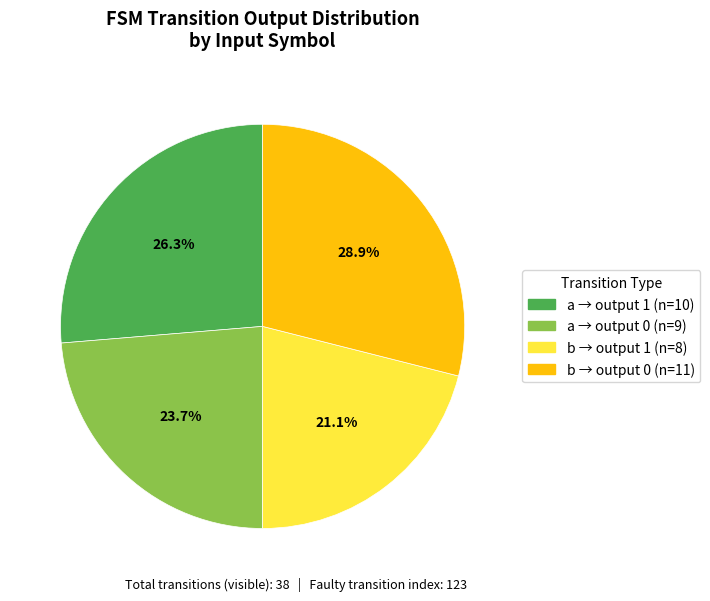

Is there any slice that represents more than half of the pie?

No